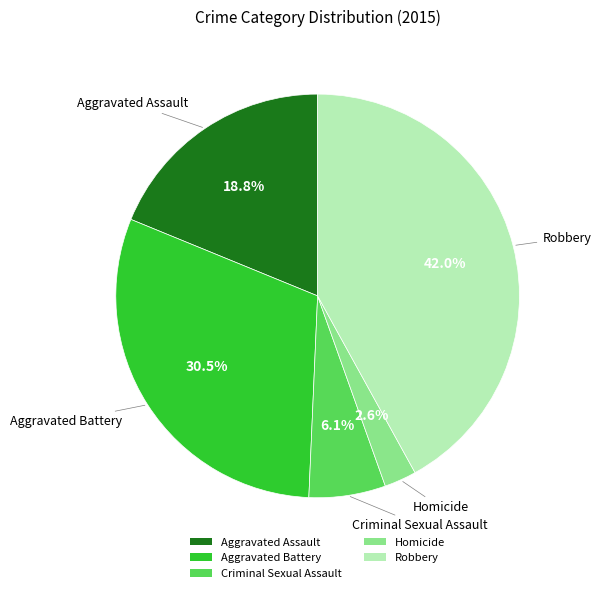

How much of the chart is everything except Robbery?

58.0%